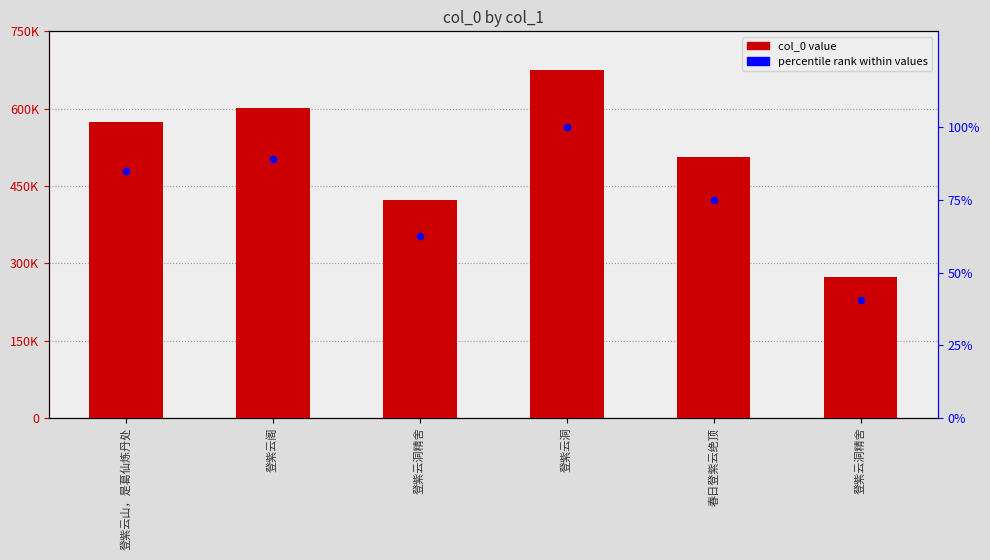

Which series has the largest total across all categories?

col_0